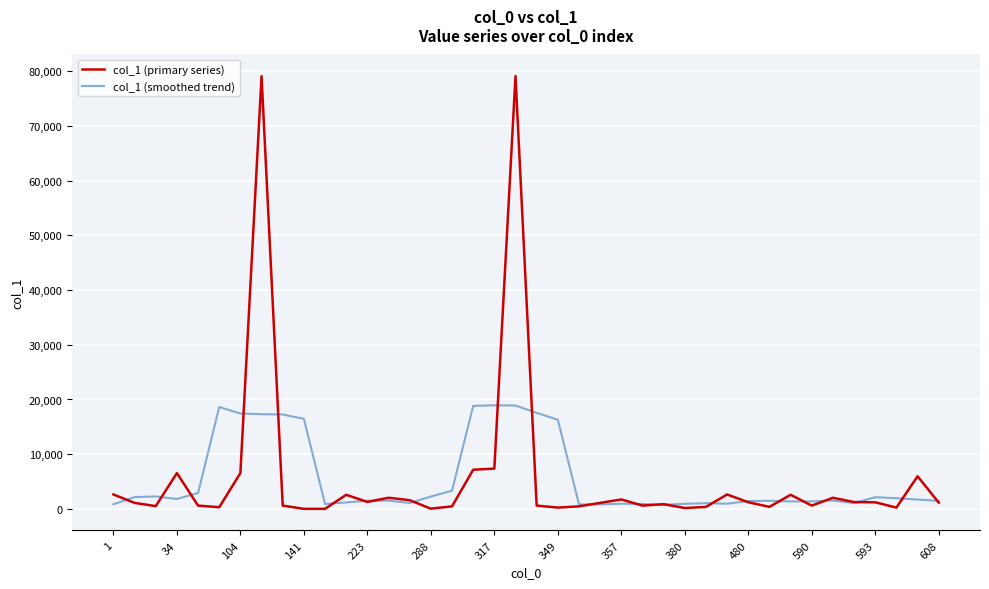

Rank the series by their maximum value, from lowest to highest.

col_1 (smoothed trend), col_1 (primary series)